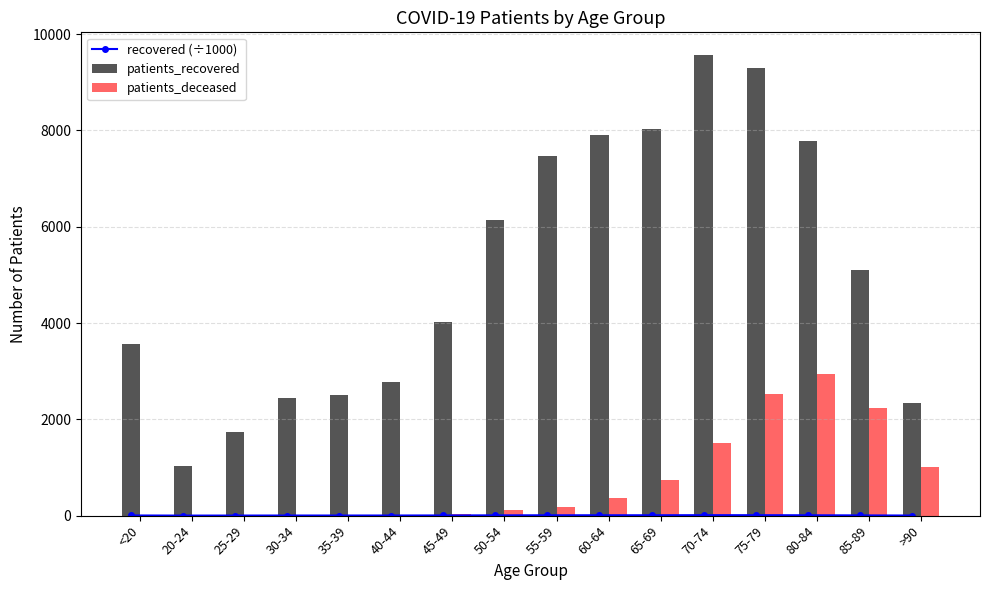

Count the number of data series in this chart.

3